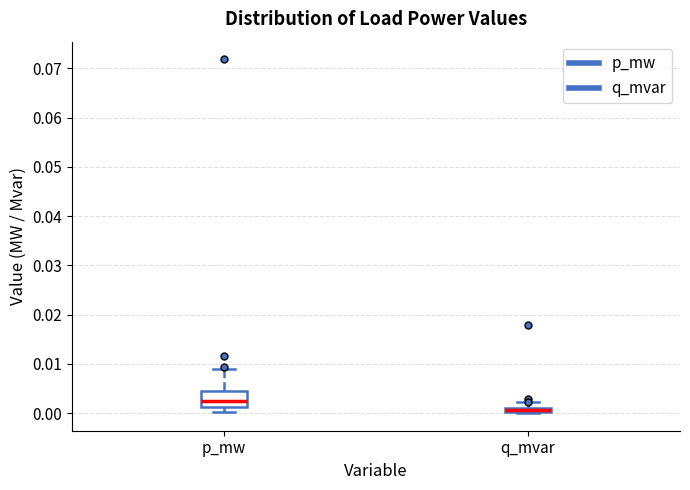

Where does the upper whisker of the box for q_mvar end on the y-axis? The values are not printed on the chart, so give them approximately, as read against the axis.

0.002